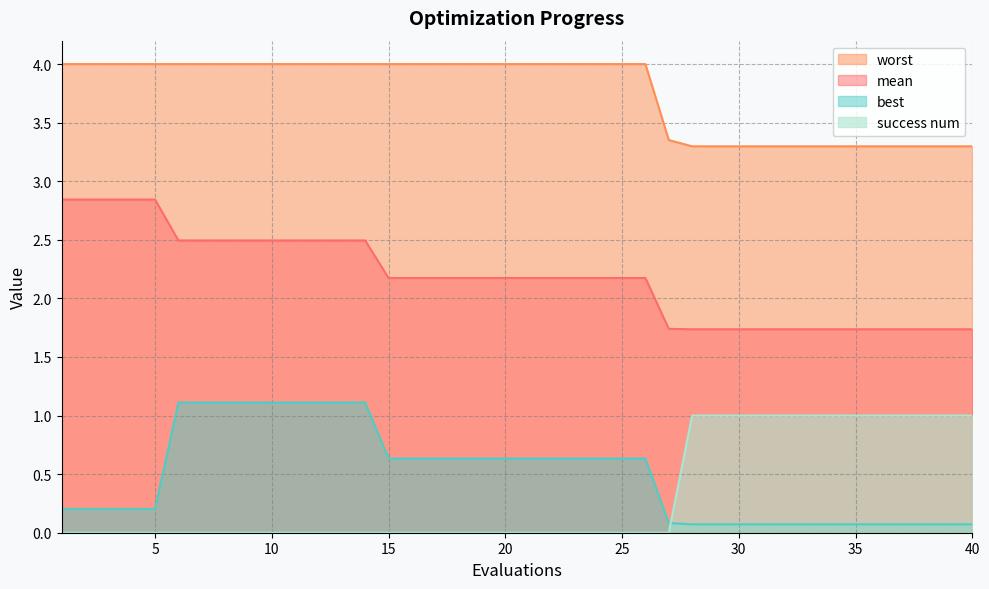

Which category has the highest value across all series?

1